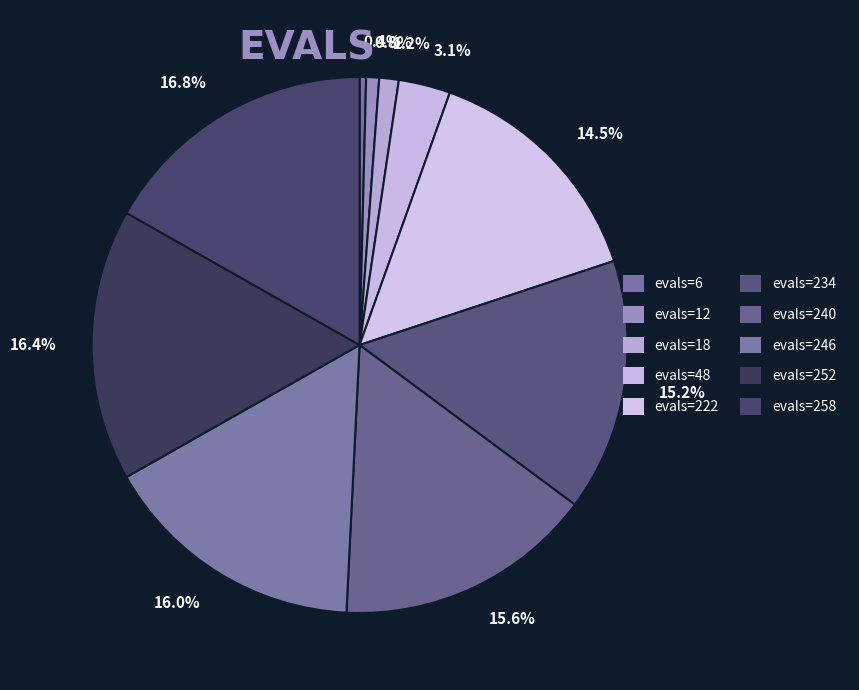

Count the number of slices in the pie.

10